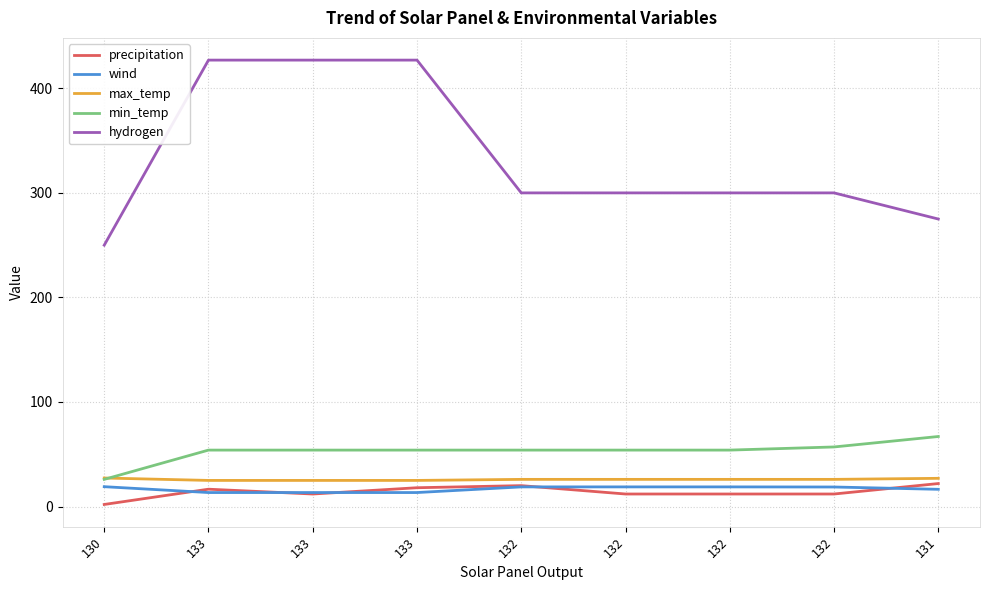

What is the label of the 4th point from the left?

133